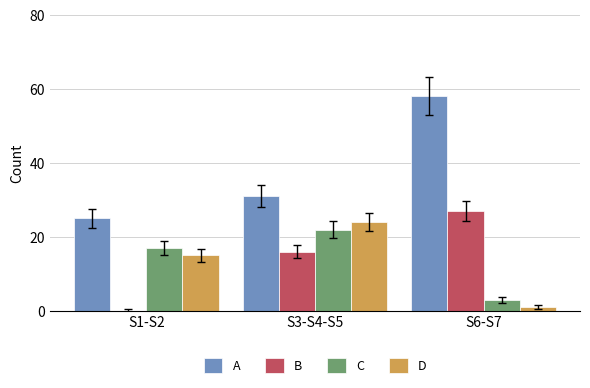

At which category does the chart reach its peak across all series?

S6-S7